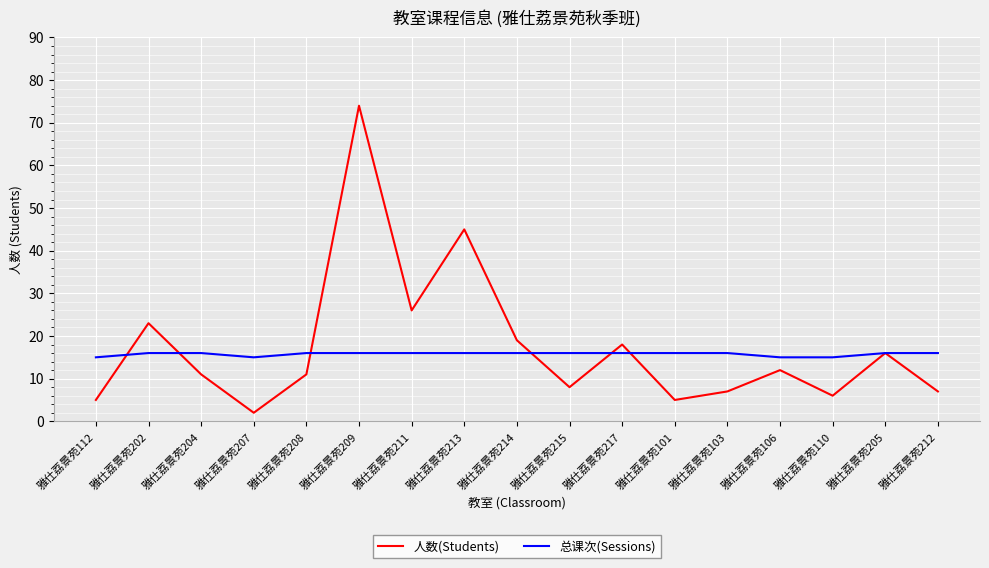

True or false: 总课次(Sessions) and 人数(Students) intersect in this chart.

True